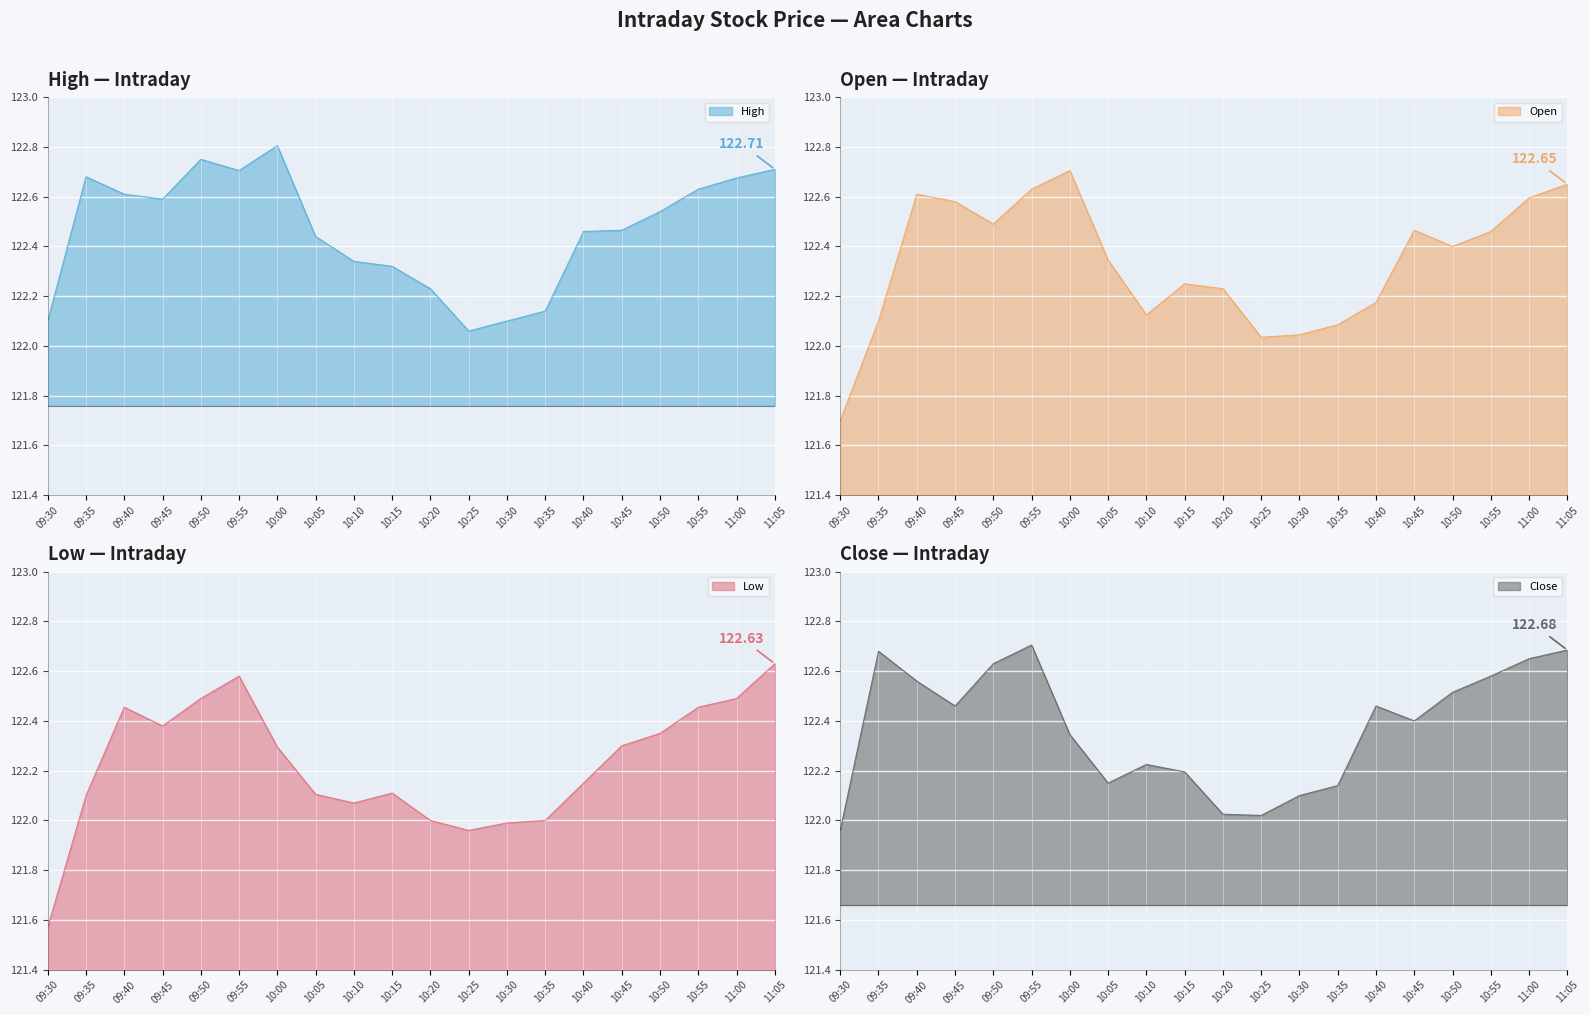

What is the sum of the Close values at 10:45 and 09:30?

244.4